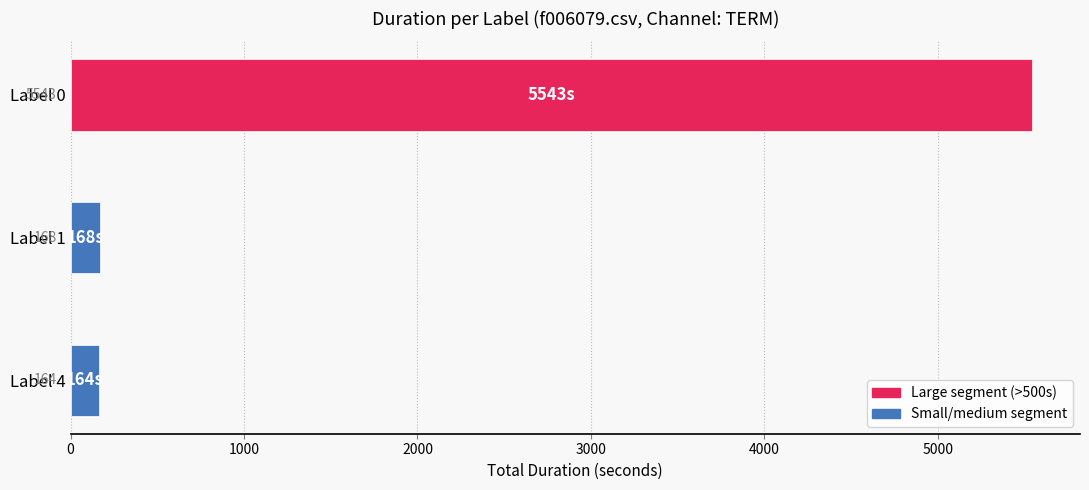

Are the bars horizontal?

Yes